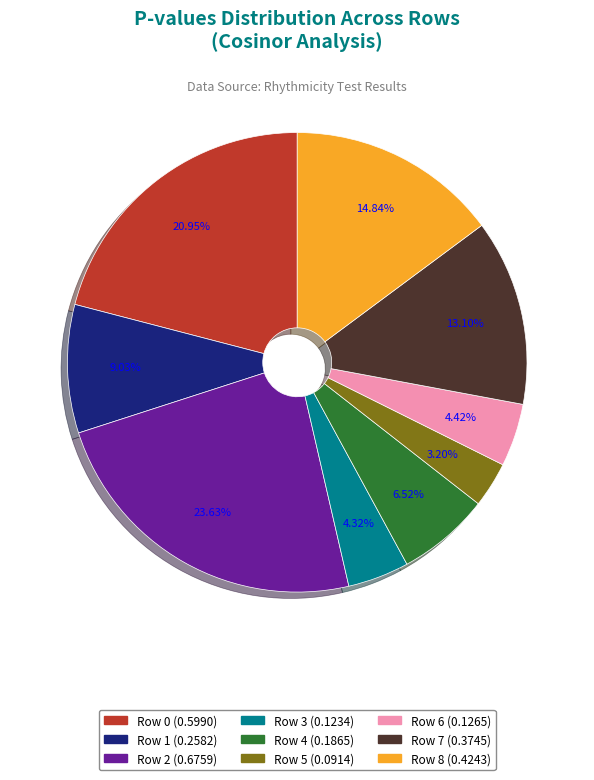

True or false: Row 1 accounts for 9% of the total.

True